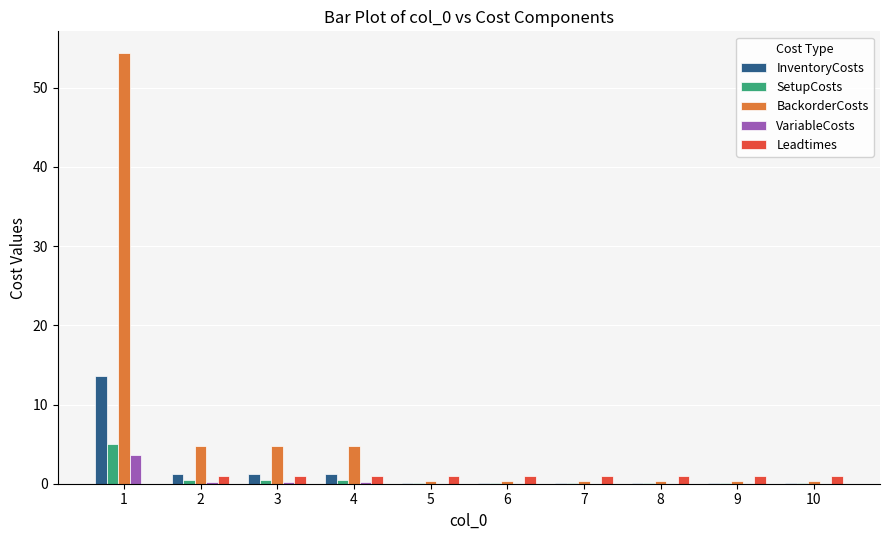

What is the difference between the VariableCosts values at 7 and 1?

3.6